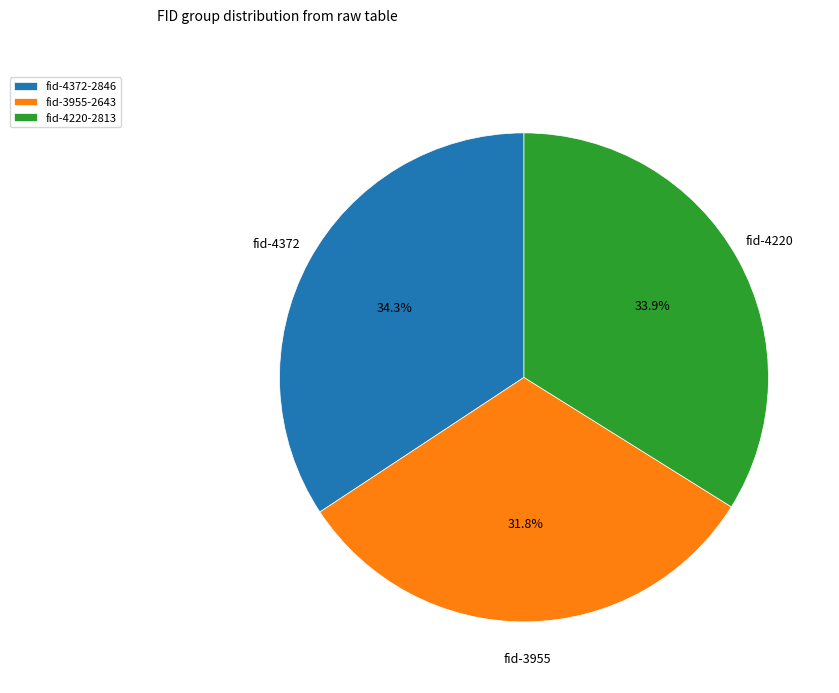

What is the smallest slice in the pie chart?

fid-3955-2643